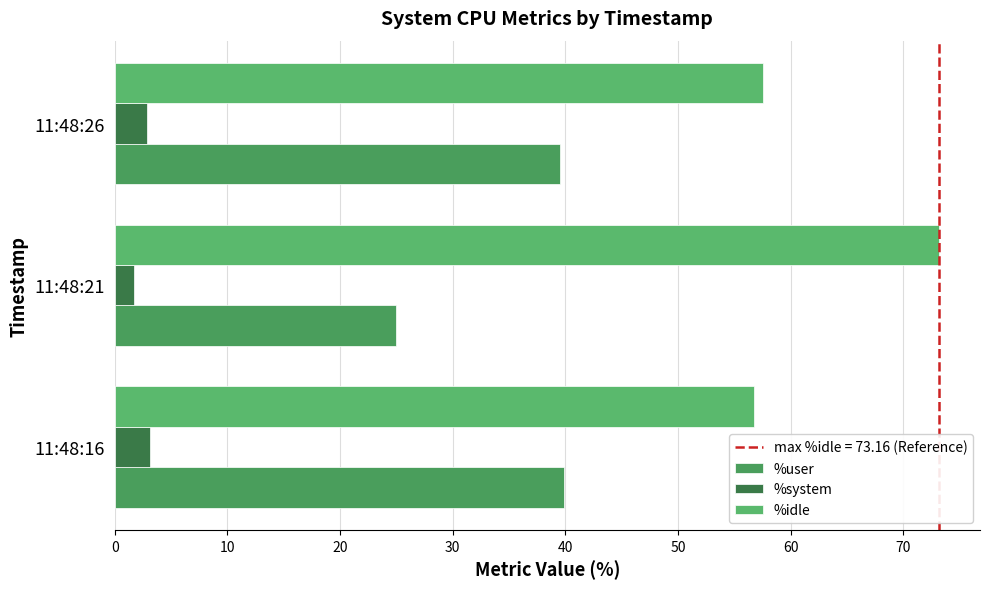

Which series has the largest total across all categories?

%idle